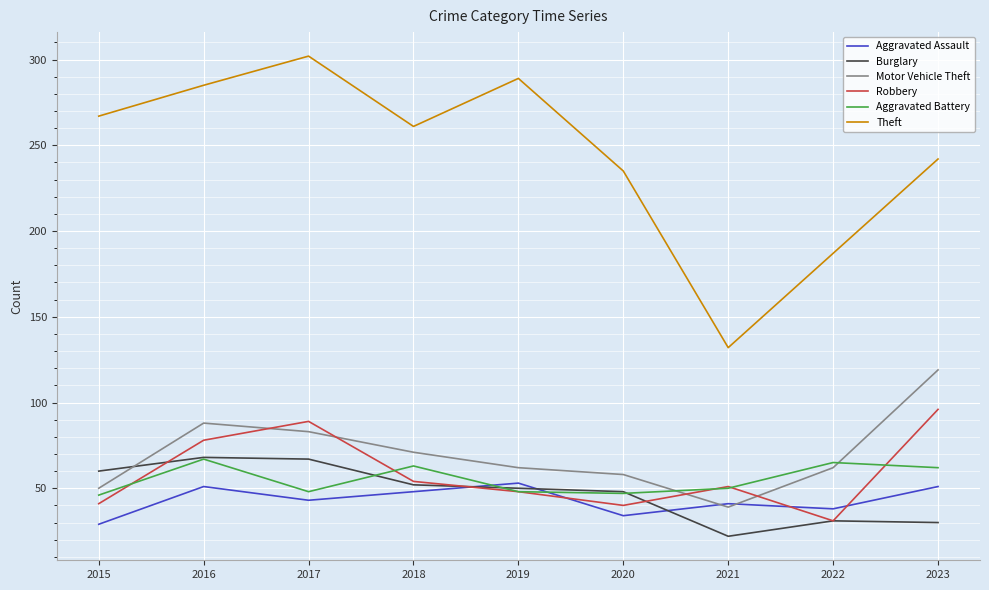

Which series has the largest range (max minus min)?

Theft